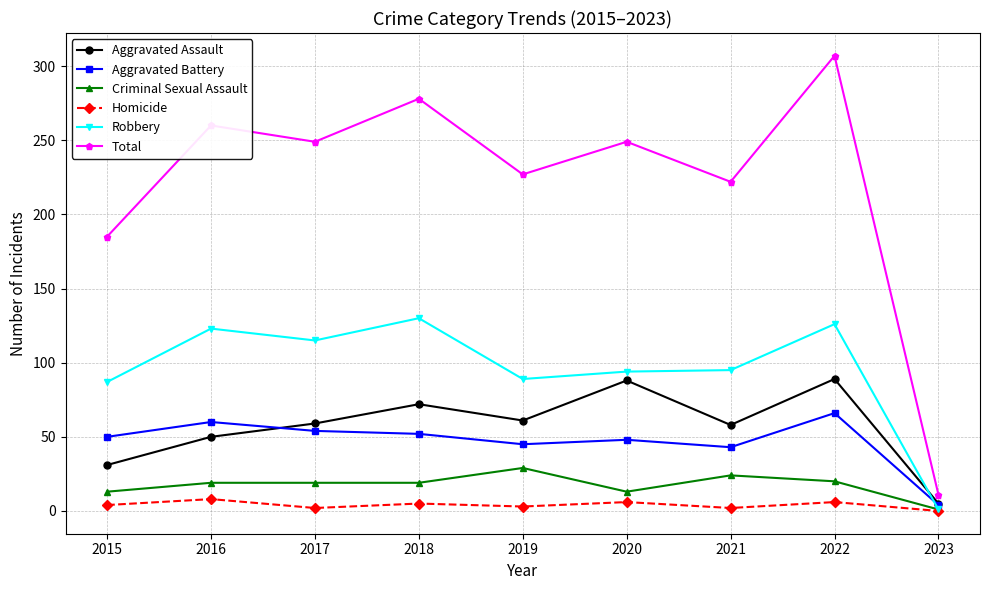

What is the maximum value shown in the chart?

307